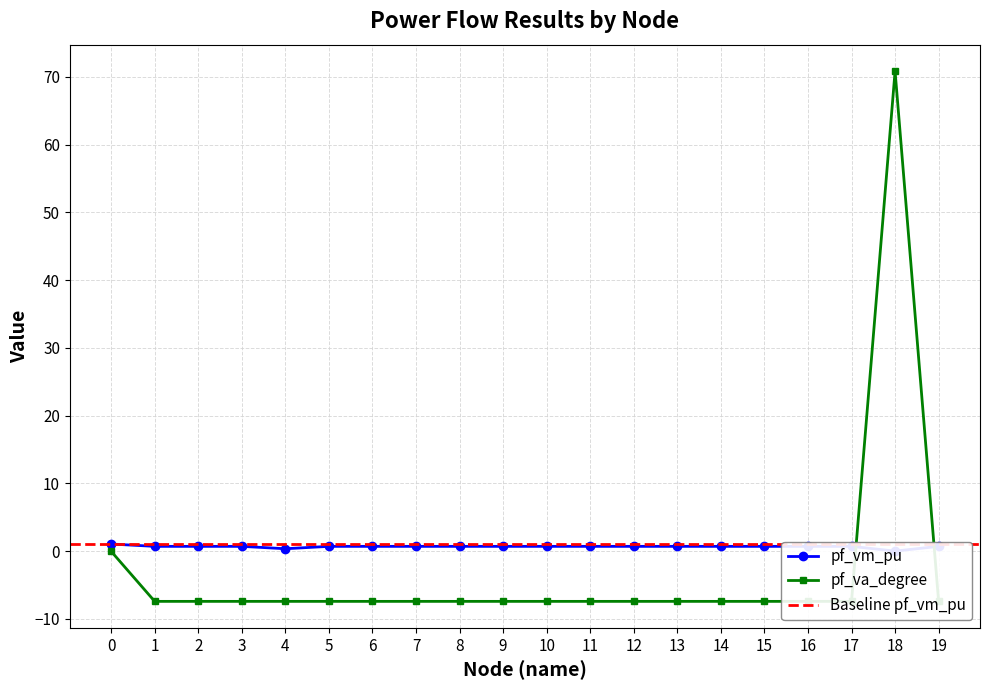

What is the approximate value of pf_va_degree at 15?

-7.4